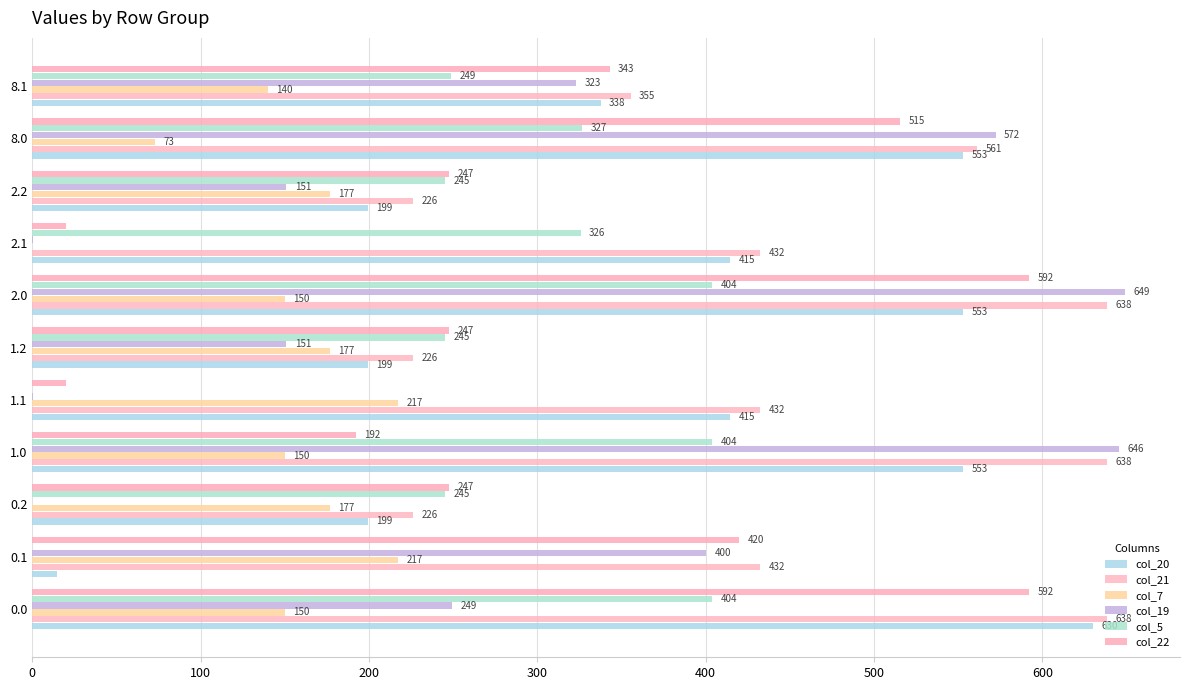

What are all the series names shown in the legend?

col_20, col_21, col_7, col_19, col_5, col_22